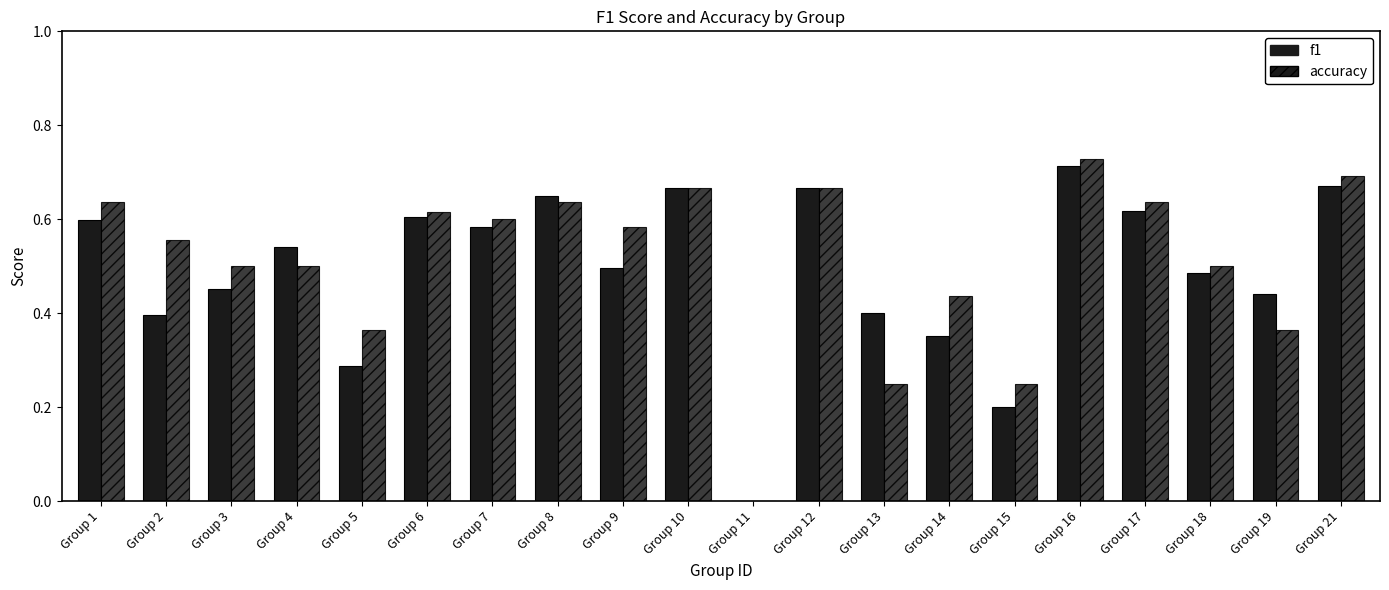

How many groups of bars are there?

20